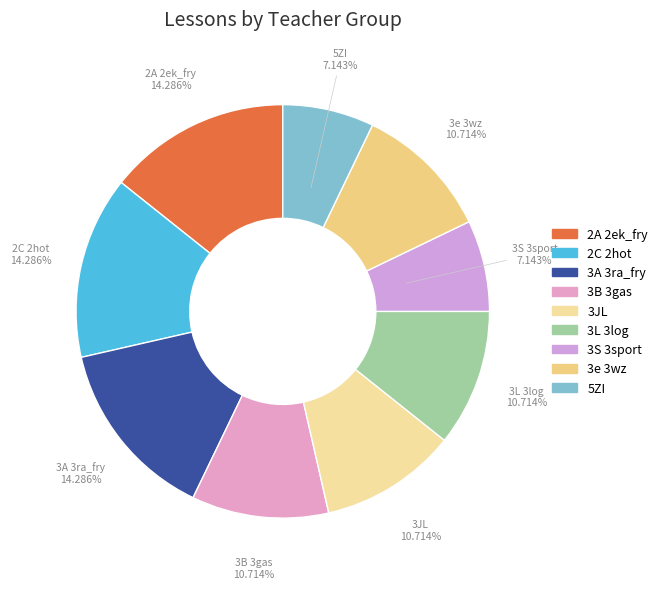

Is it true that 2A 2ek_fry is 9% of the pie?

False